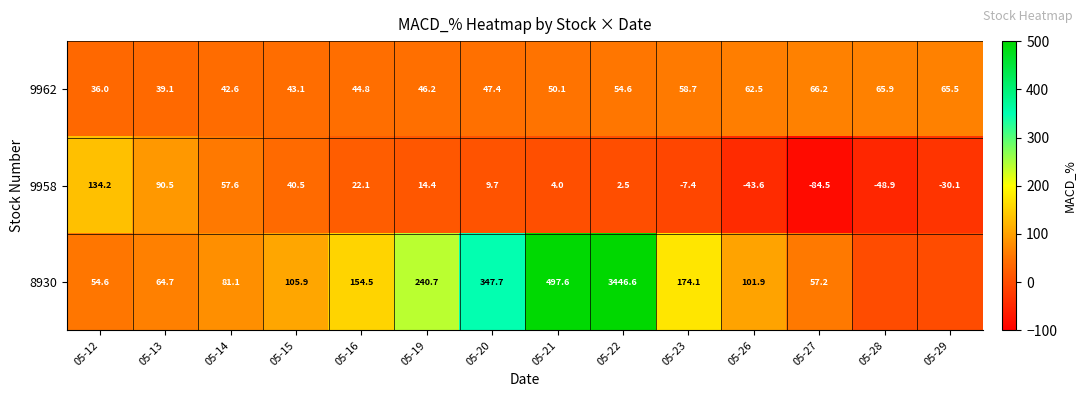

What is the smallest value displayed?

-84.5